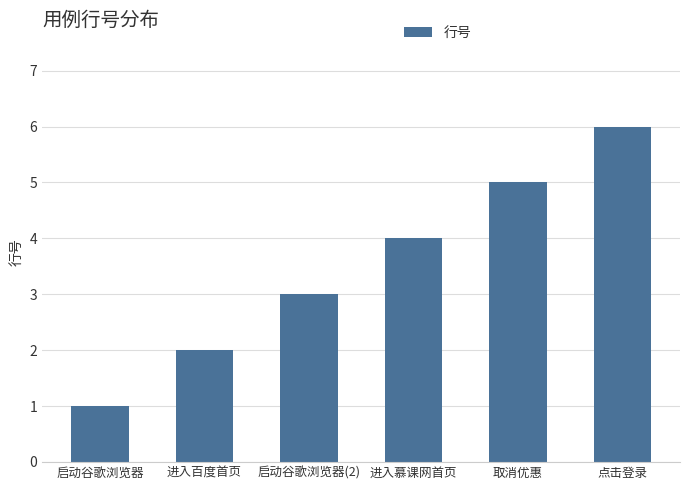

What is the value of the 1st bar from the left?

1